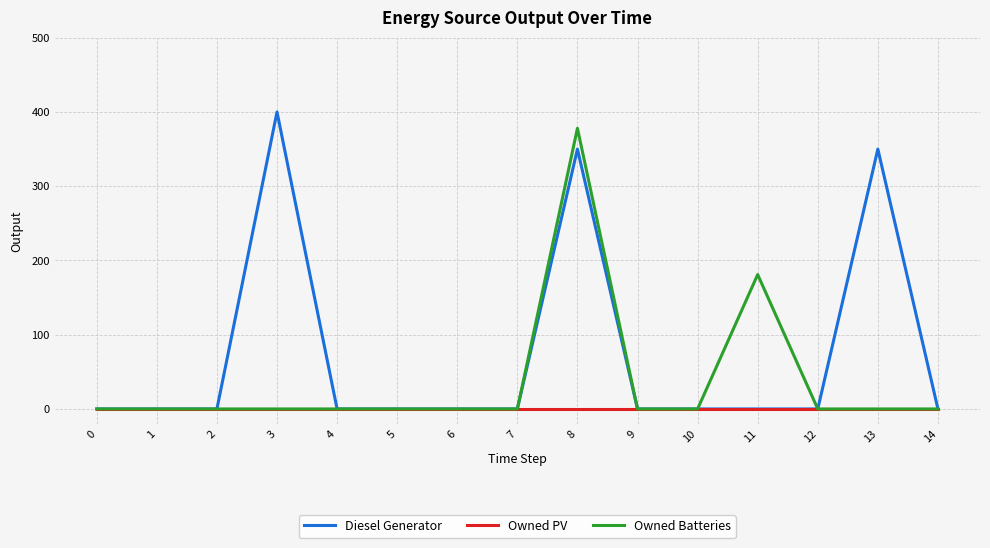

What is the average value of the Owned Batteries series?

37